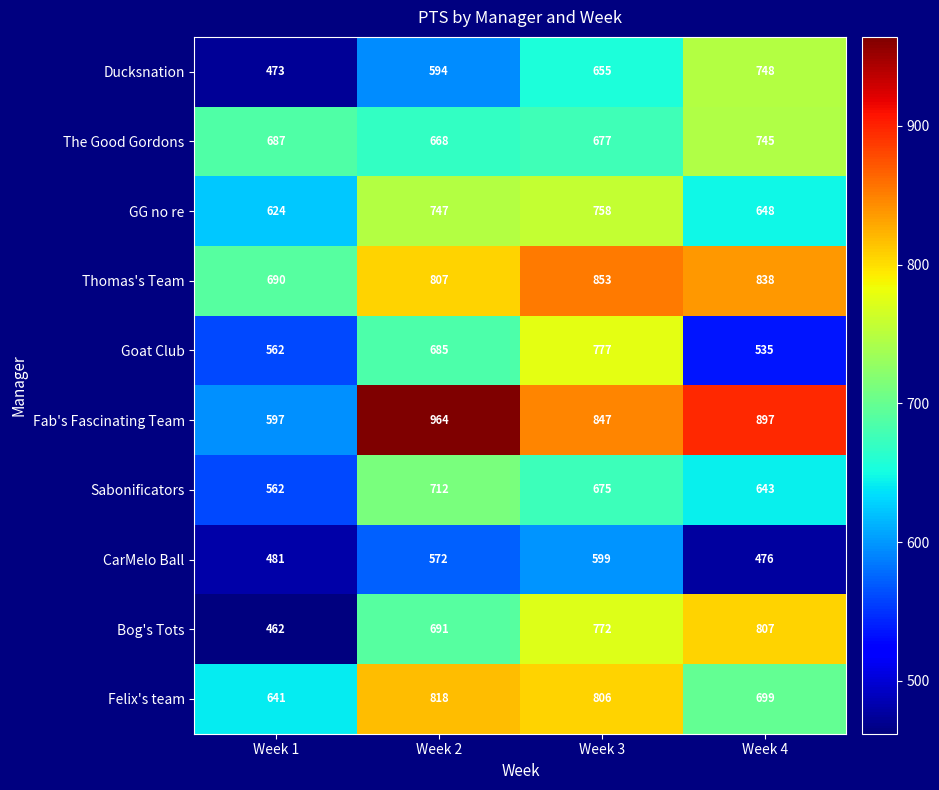

What is the total value across all series at Week 2?

7258